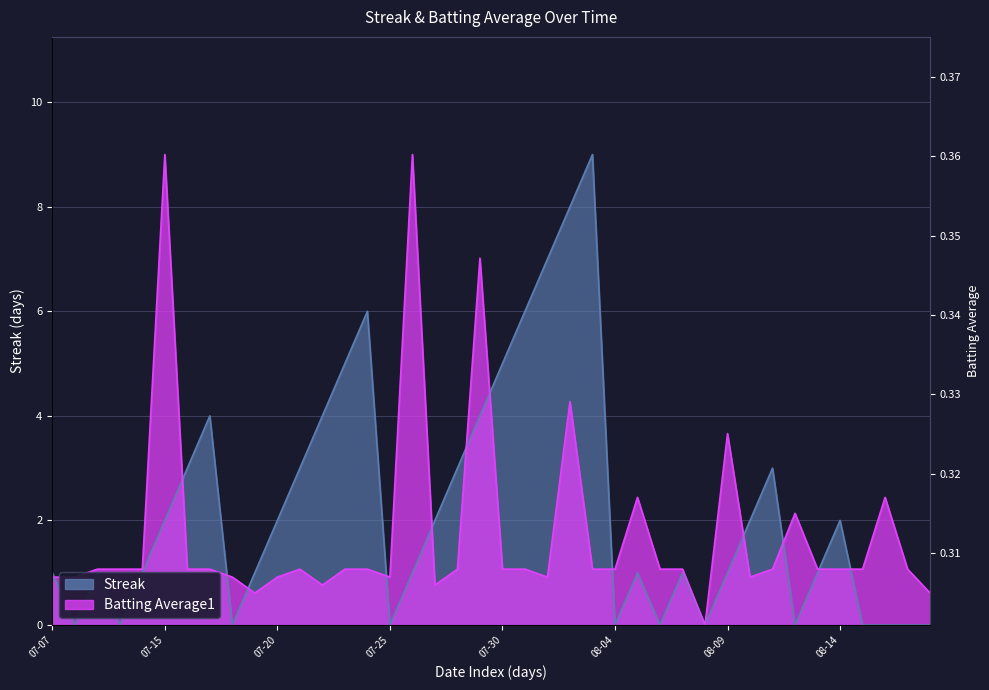

Which series has the largest total across all categories?

Streak